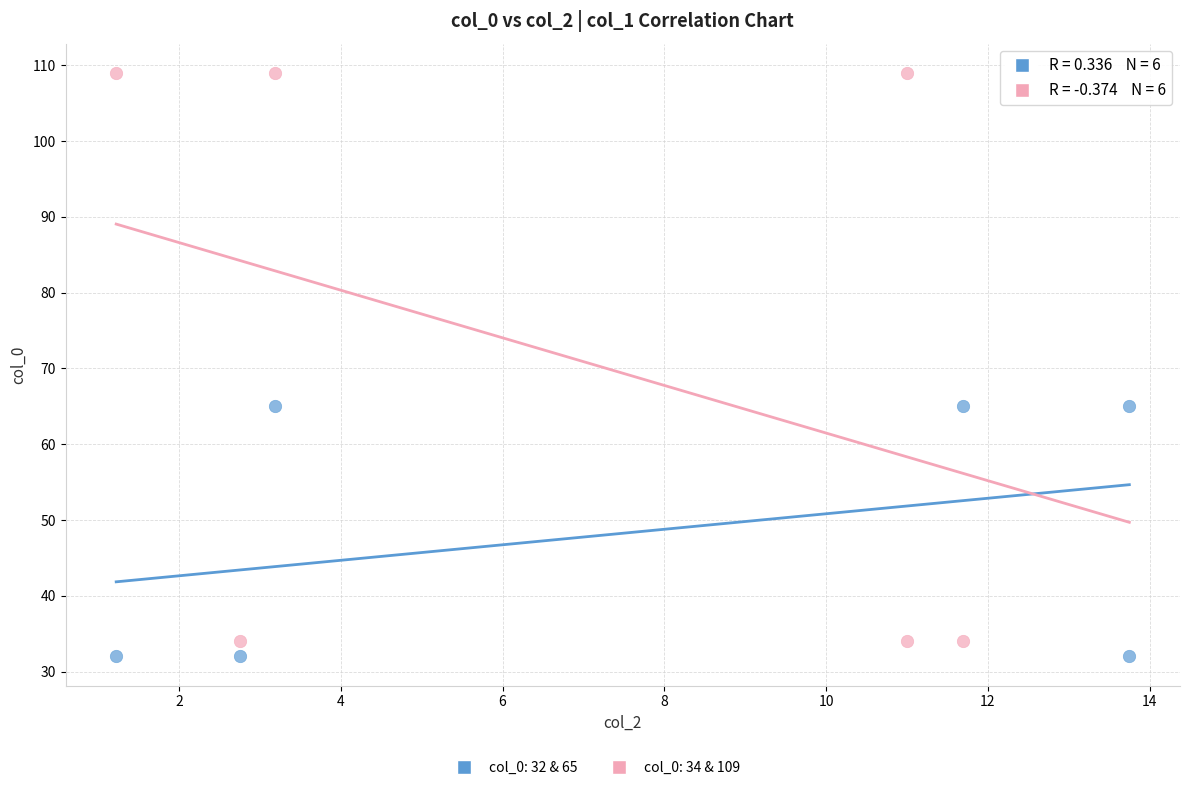

Which series reaches the maximum Y coordinate?

col_0: 34 & 109